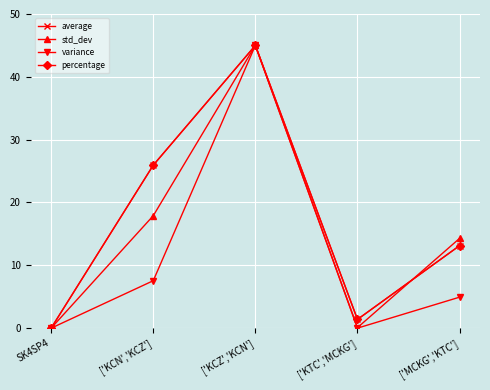

Is this an area chart (filled region under the line)?

No